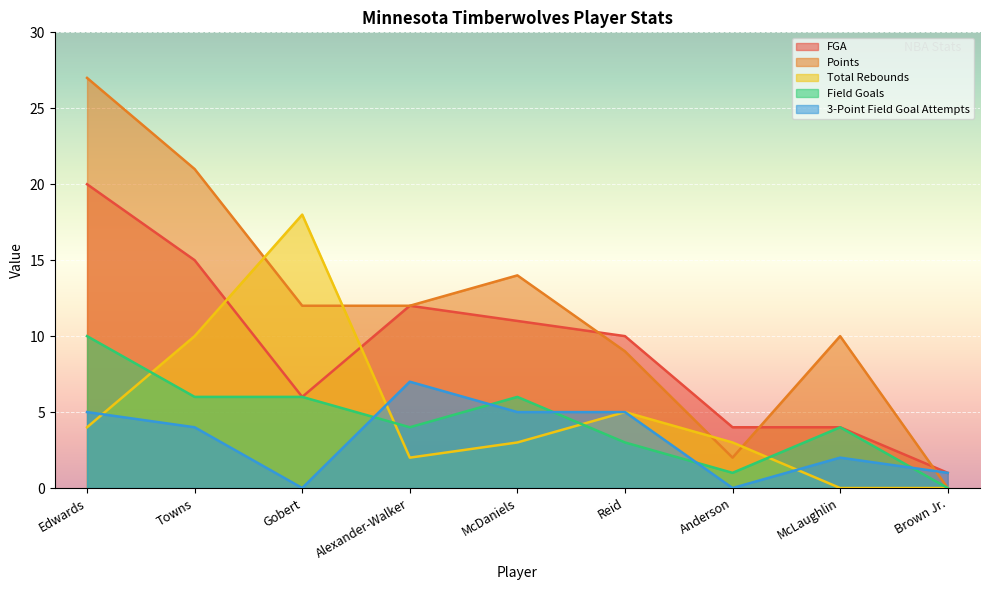

Reading left to right, what are all the values shown in this chart?

FGA: Edwards=20	Towns=15	Gobert=6	Alexander-Walker=12	McDaniels=11	Reid=10	Anderson=4	McLaughlin=4	Brown Jr.=1
Points: Edwards=27	Towns=21	Gobert=12	Alexander-Walker=12	McDaniels=14	Reid=9	Anderson=2	McLaughlin=10	Brown Jr.=0
Total Rebounds: Edwards=4	Towns=10	Gobert=18	Alexander-Walker=2	McDaniels=3	Reid=5	Anderson=3	McLaughlin=0	Brown Jr.=0
Field Goals: Edwards=10	Towns=6	Gobert=6	Alexander-Walker=4	McDaniels=6	Reid=3	Anderson=1	McLaughlin=4	Brown Jr.=0
3-Point Field Goal Attempts: Edwards=5	Towns=4	Gobert=0	Alexander-Walker=7	McDaniels=5	Reid=5	Anderson=0	McLaughlin=2	Brown Jr.=1